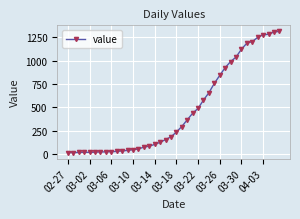

What is the average value?

465